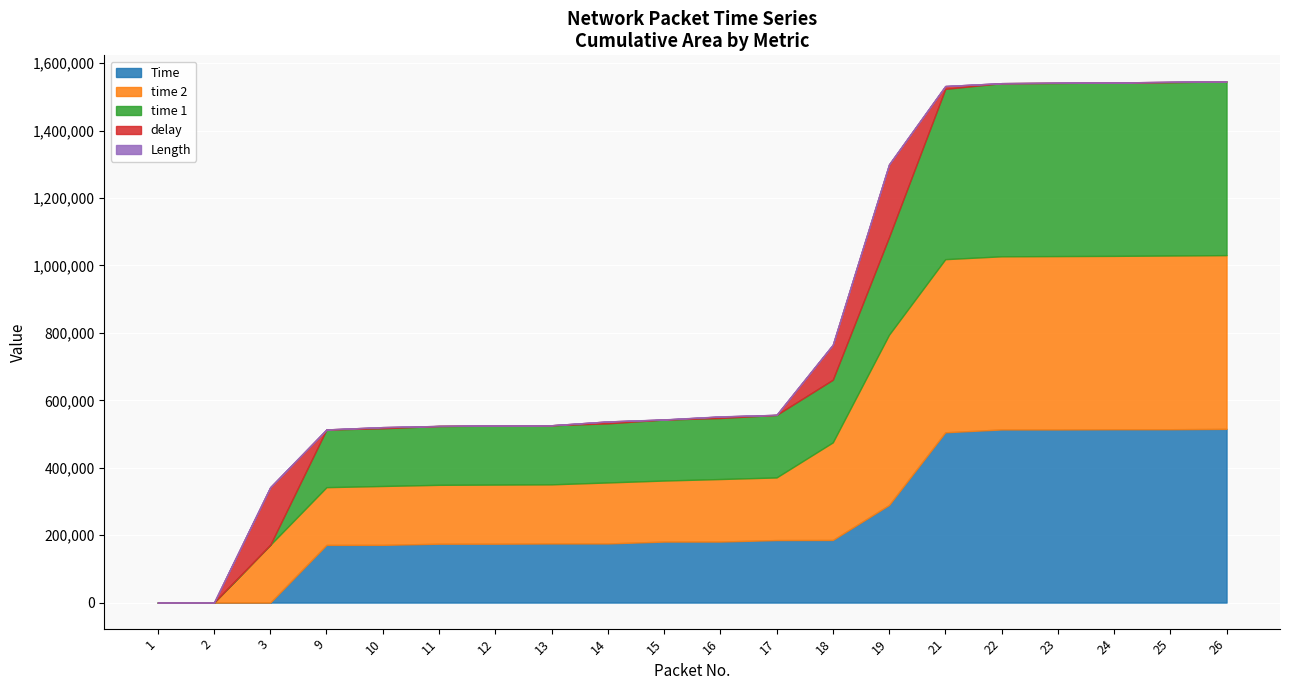

Reading left to right, transcribe all the data shown in this chart.

Time: 1=0	2=0	3=33	9=171112	10=171226	11=174615	12=174653	13=175325	14=175349	15=180959	16=181022	17=185447	18=185721	19=289542	21=505130	22=513565	23=513586	24=514208	25=514218	26=515307
time 2: 1=0	2=33	3=171112	9=171226	10=174615	11=174653	12=175325	13=175349	14=180959	15=181022	16=185447	17=185721	18=289542	19=505130	21=513565	22=513586	23=514208	24=514218	25=515307	26=515320
time 1: 1=0	2=0	3=33	9=171112	10=171226	11=174615	12=174653	13=175325	14=175349	15=180959	16=181022	17=185447	18=185721	19=289542	21=505130	22=513565	23=513586	24=514208	25=514218	26=515307
delay: 1=0	2=33	3=171079	9=114	10=3389	11=38	12=672	13=24	14=5610	15=63	16=4425	17=274	18=103821	19=215588	21=8435	22=21	23=622	24=10	25=1089	26=13
Length: 1=87	2=482	3=54	9=66	10=66	11=62	12=54	13=62	14=54	15=463	16=487	17=54	18=54	19=55	21=56	22=54	23=54	24=54	25=54	26=54